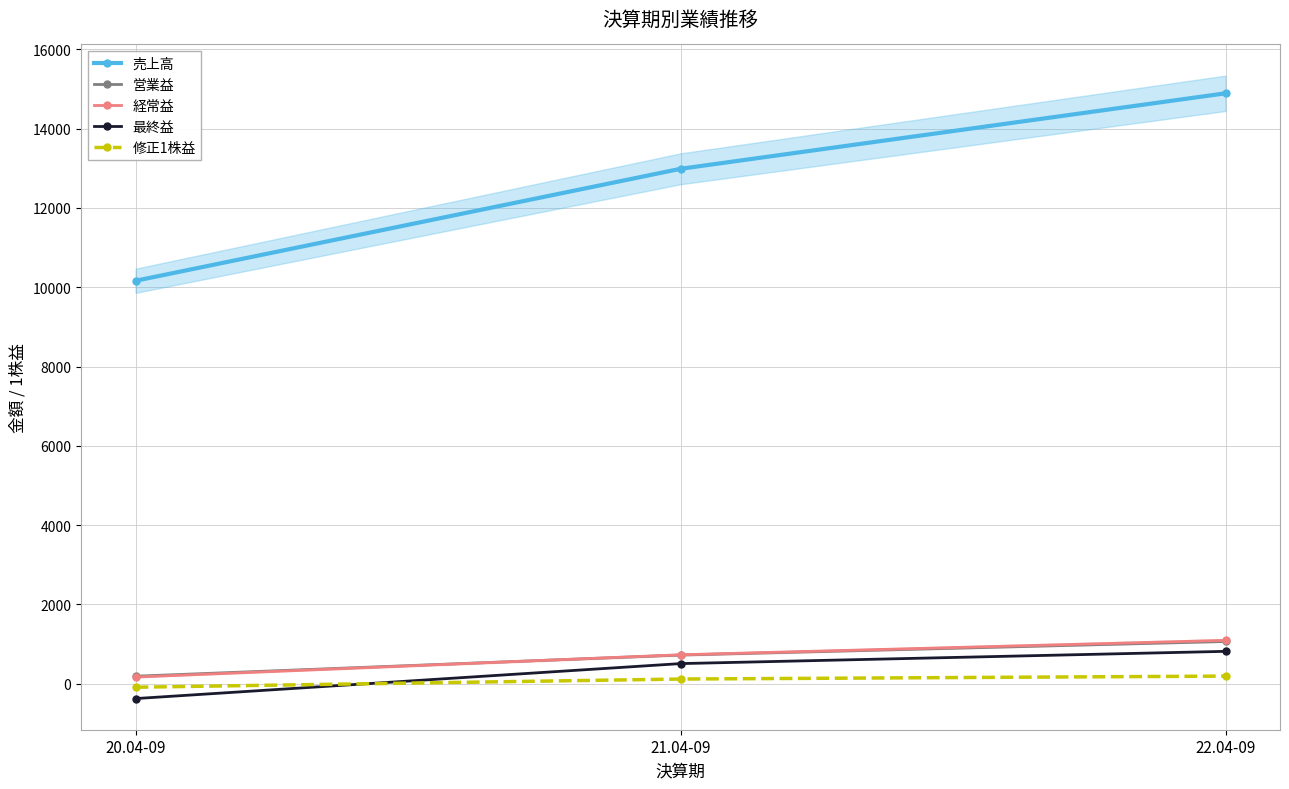

How many lines are shown in the chart?

5